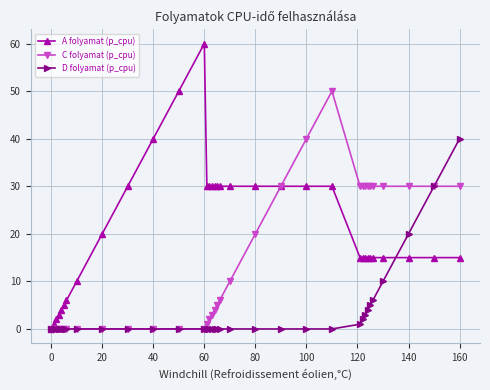

Rank the series by their maximum value, from highest to lowest.

A folyamat (p_cpu), C folyamat (p_cpu), D folyamat (p_cpu)